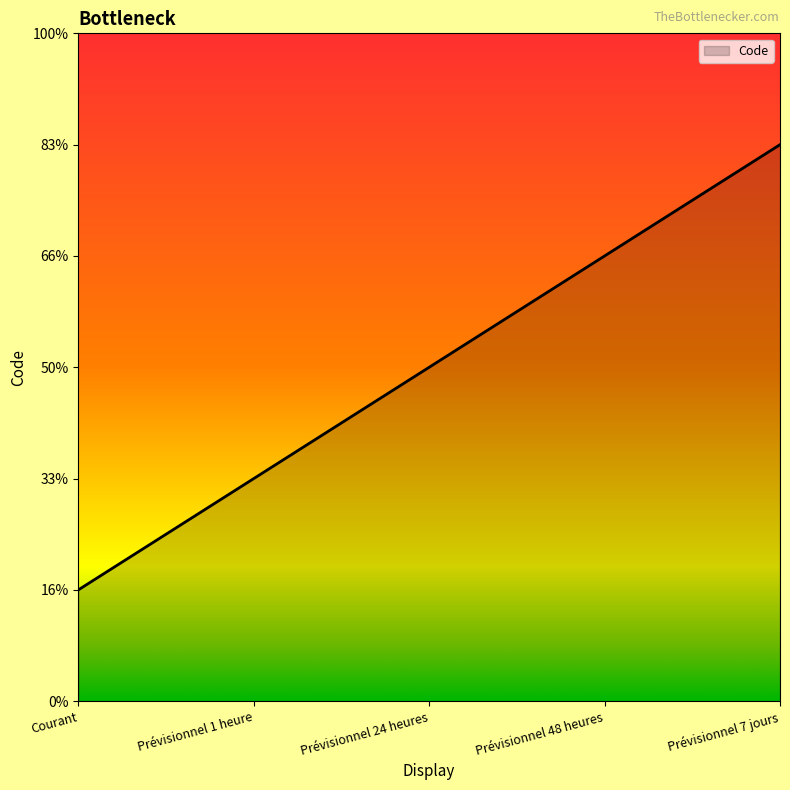

What position from the left is Prévisionnel 48 heures?

4